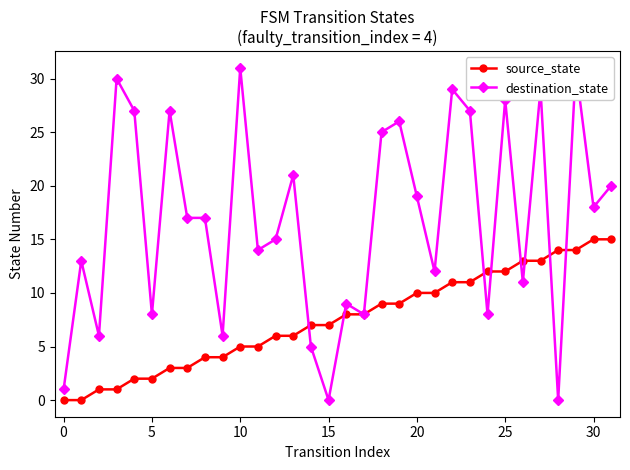

How many values in destination_state are above zero?

30